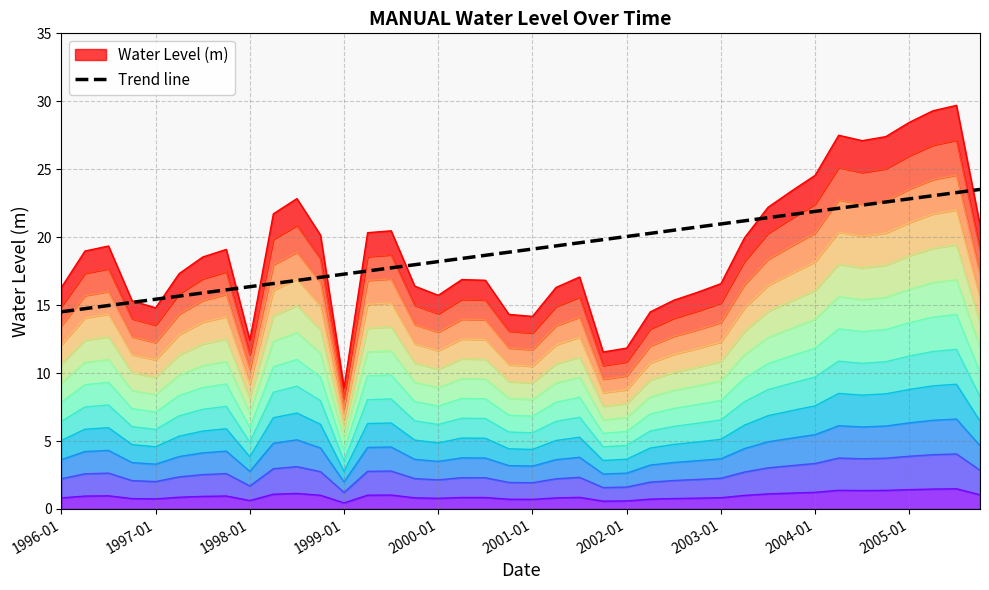

The Trend line series shows 21.9 at 2004-01. True or false?

True